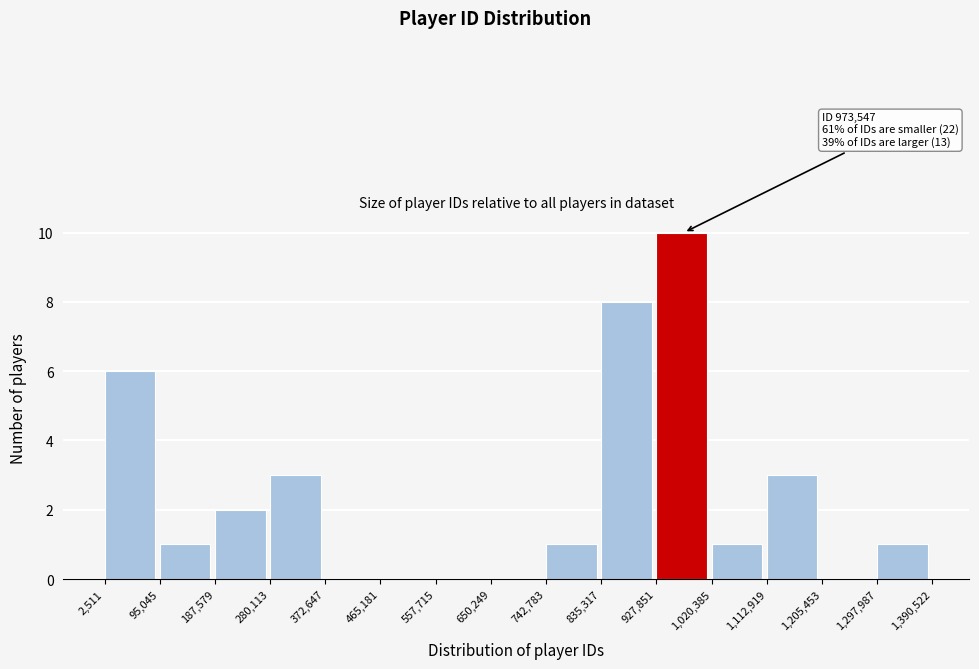

Over which range of the x-axis is the bar tallest?

927,851 to 1,020,385